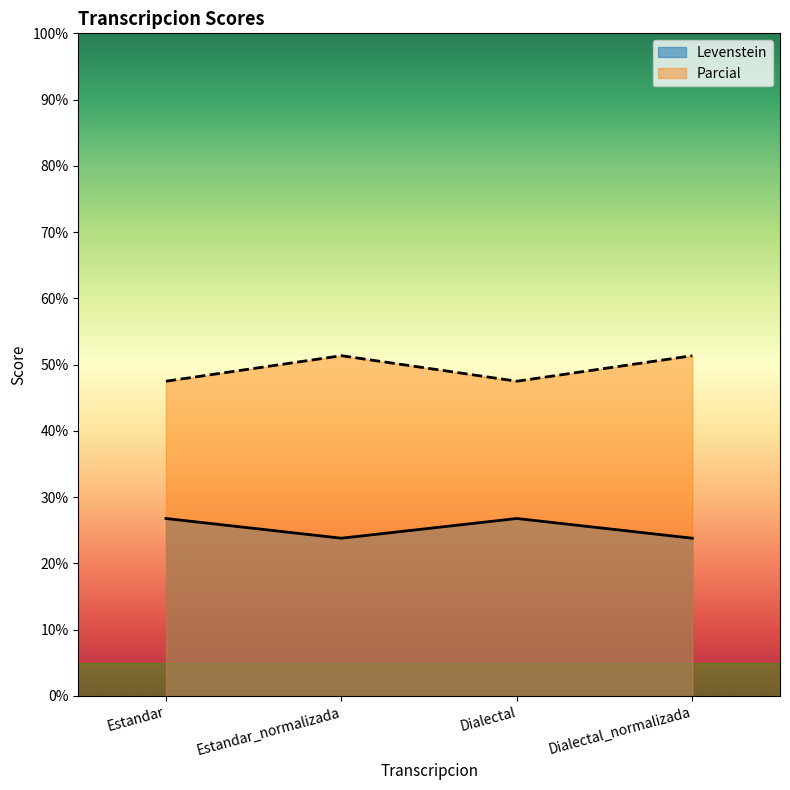

What is the average value of the Parcial series?

49.4